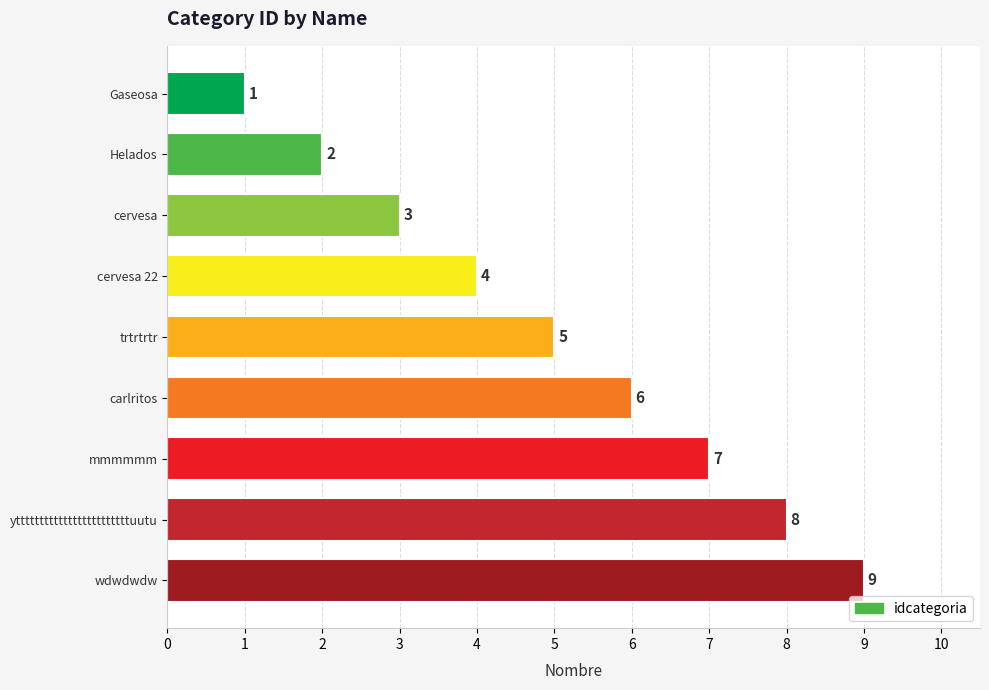

What is the difference between the second highest and second lowest values?

6